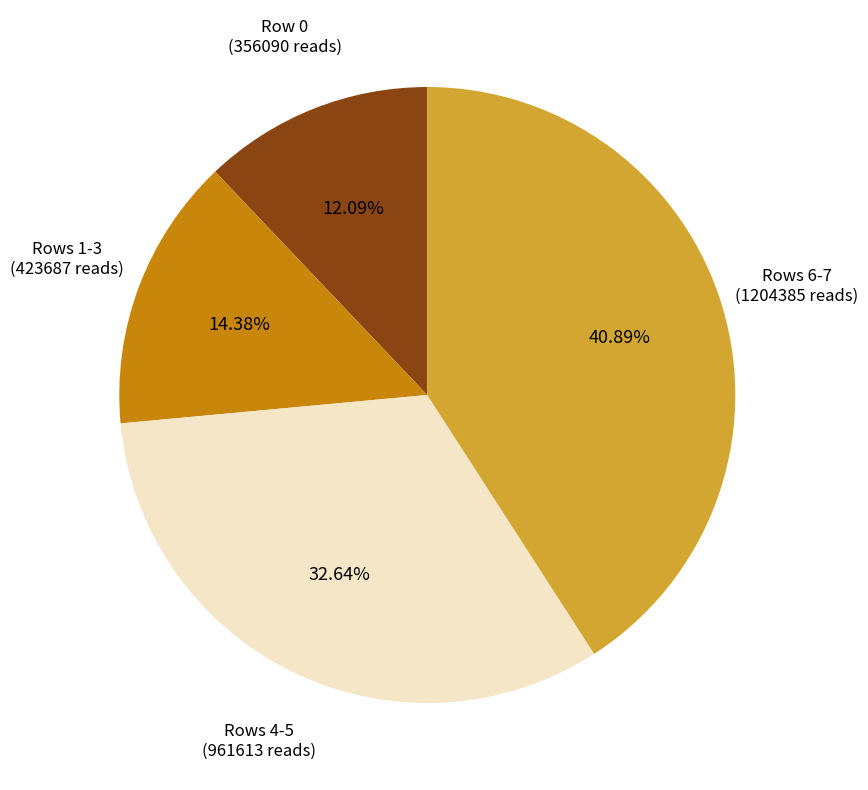

Is there a majority slice in this chart?

No